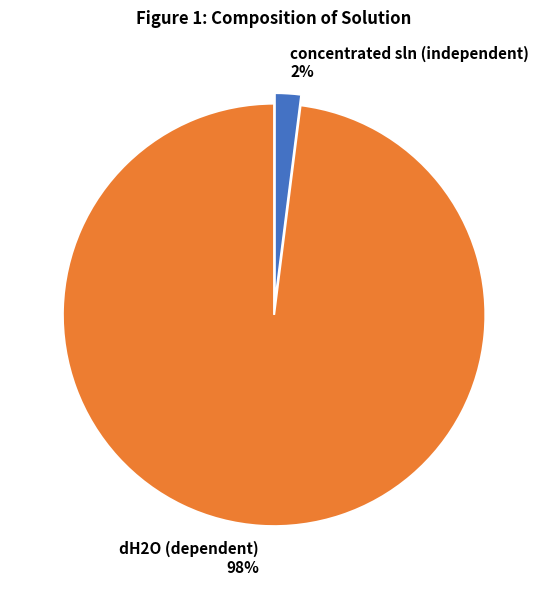

Between dH2O (dependent) and concentrated sln (independent), which is larger?

dH2O (dependent)